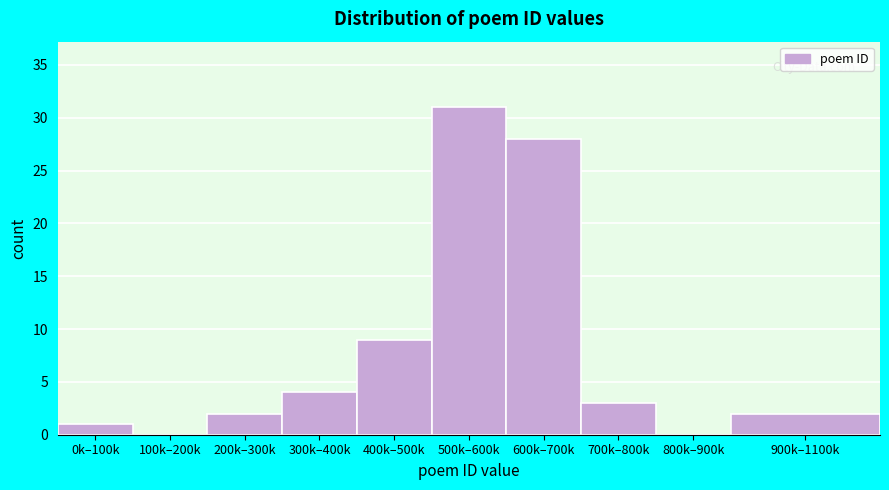

Reading left to right, list all the values displayed in this chart.

0k–100k=1	100k–200k=0	200k–300k=2	300k–400k=4	400k–500k=9	500k–600k=31	600k–700k=28	700k–800k=3	800k–900k=0	900k–1100k=2